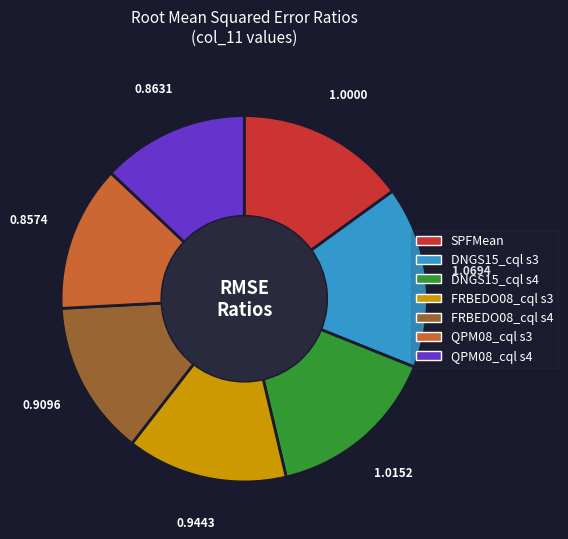

How many slices are in this pie chart?

7